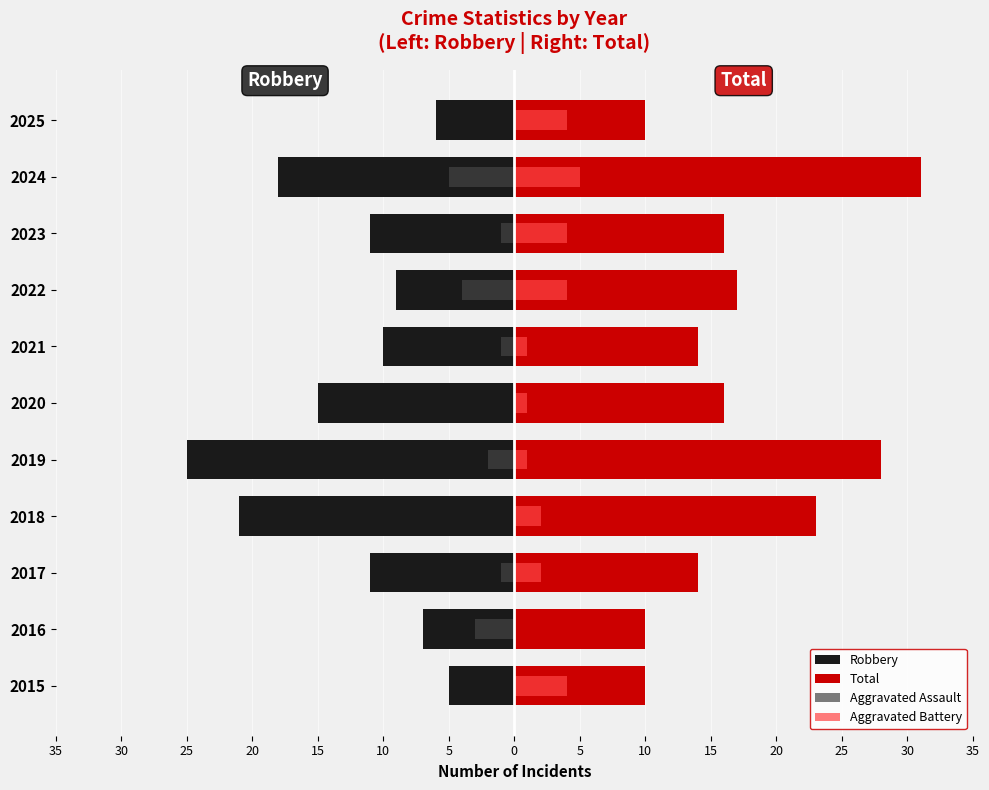

What is the sum of all Aggravated Assault values?

-17